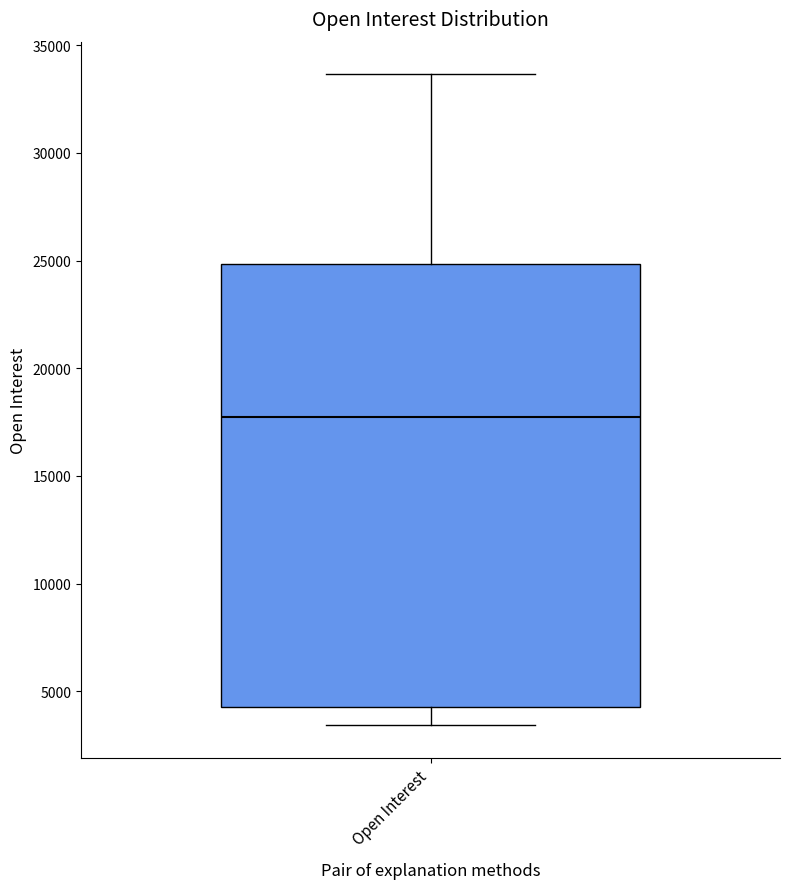

Where does the median line of the box for Open Interest sit on the y-axis? The values are not printed on the chart, so give them approximately, as read against the axis.

17500